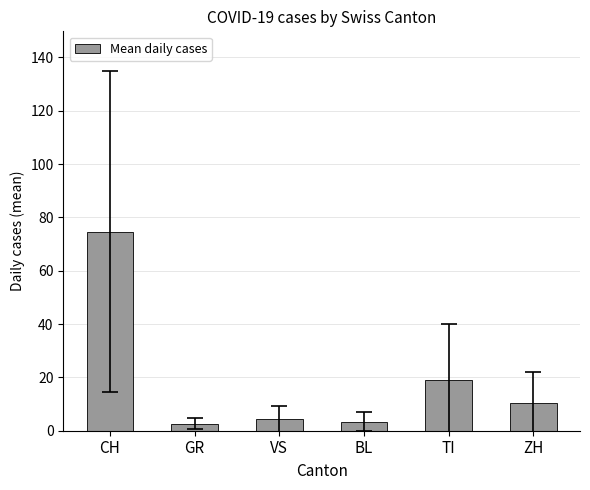

What is the average value?

19.1